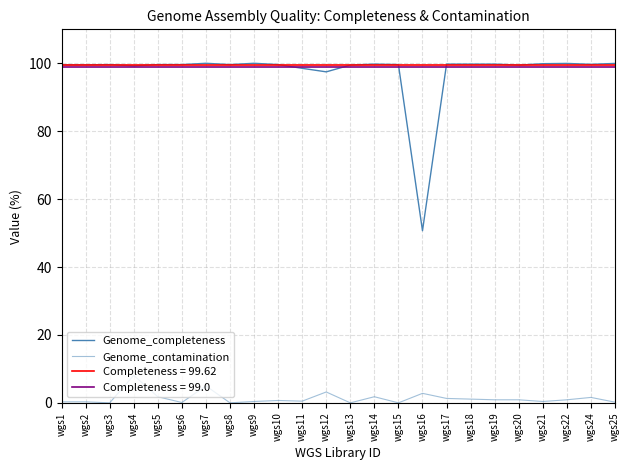

Where is Genome_completeness nearest to the value 75?

wgs12